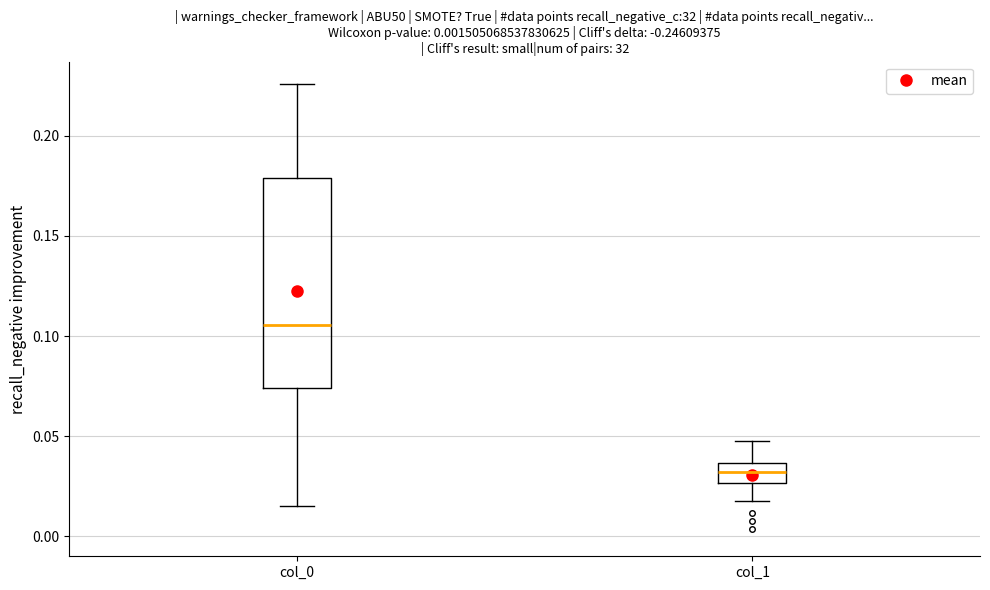

Reading left to right, transcribe this box plot: for each box, give where its median line is, the range the box spans, and where its two whiskers end, as read against the y-axis. The values are not printed on the chart, so give them approximately, as read against the axis.

col_0: median 0.105, box 0.075 to 0.180, whiskers 0.015 to 0.225
col_1: median 0.030, box 0.025 to 0.035, whiskers 0.020 to 0.050